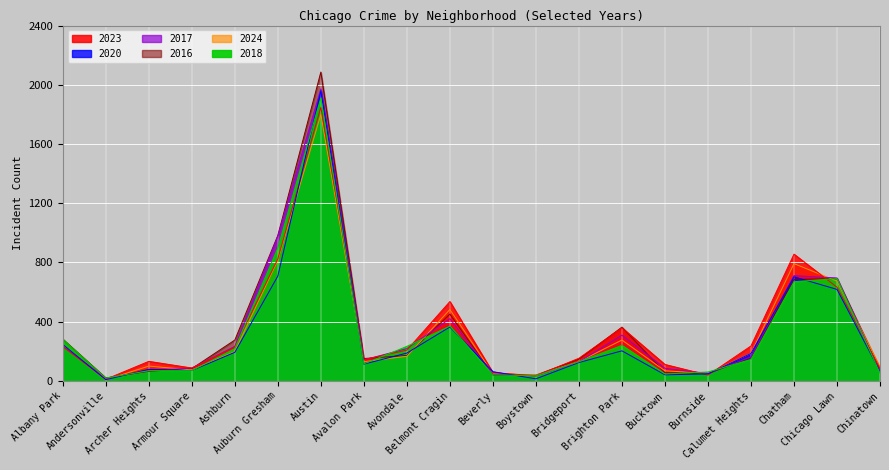

Is the value of 2017 at Auburn Gresham greater than the value of 2018 at Ashburn?

Yes